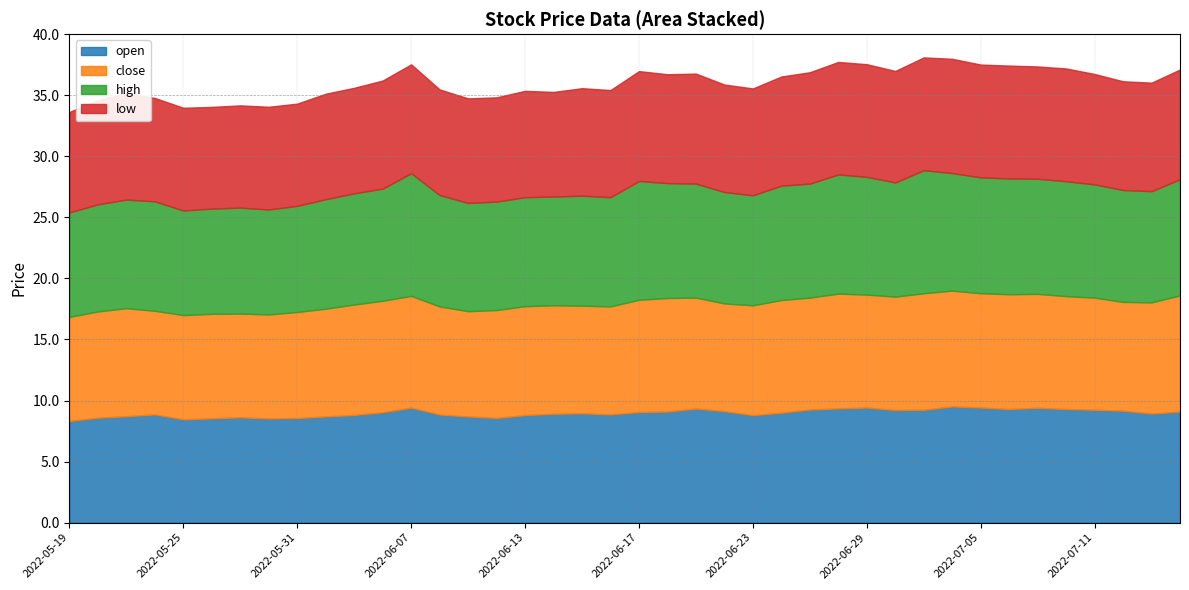

In high, how many points are lower than both neighbors (excluding endpoints)?

9